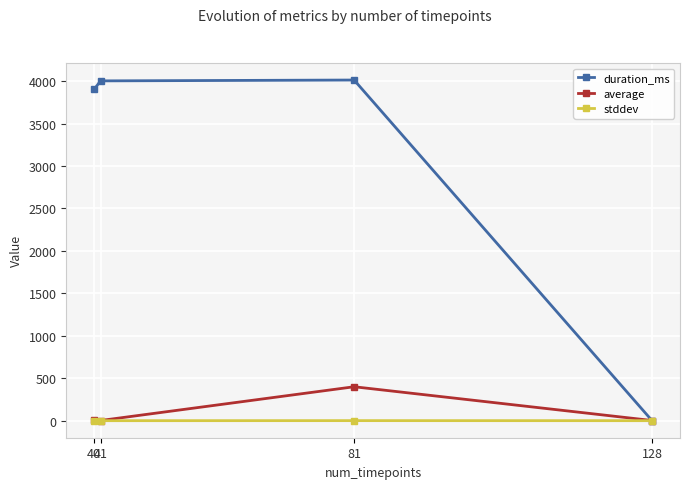

At which label does average reach its peak?

81